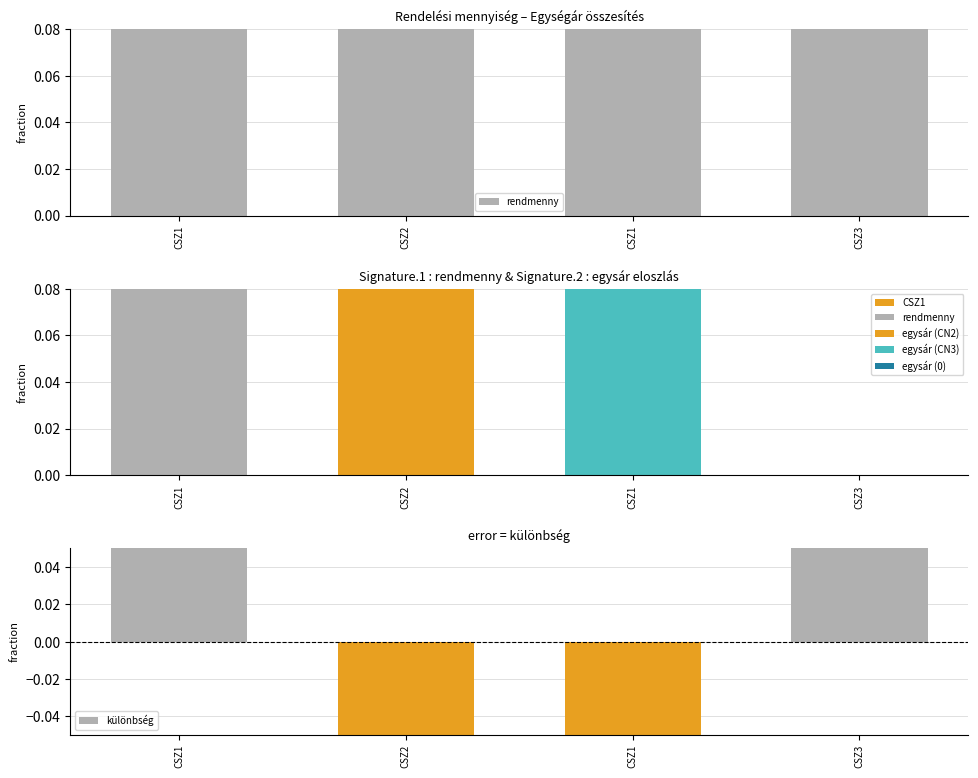

What value does the data have at CSZ2?

0.1